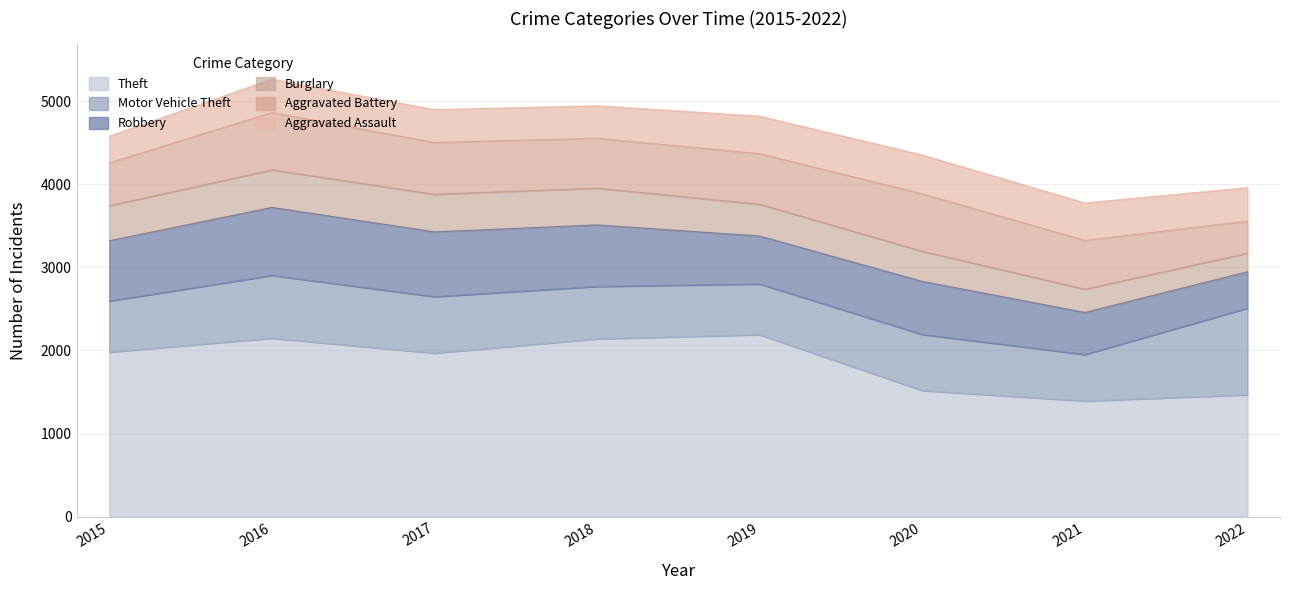

How many data points in Robbery are above 726?

3